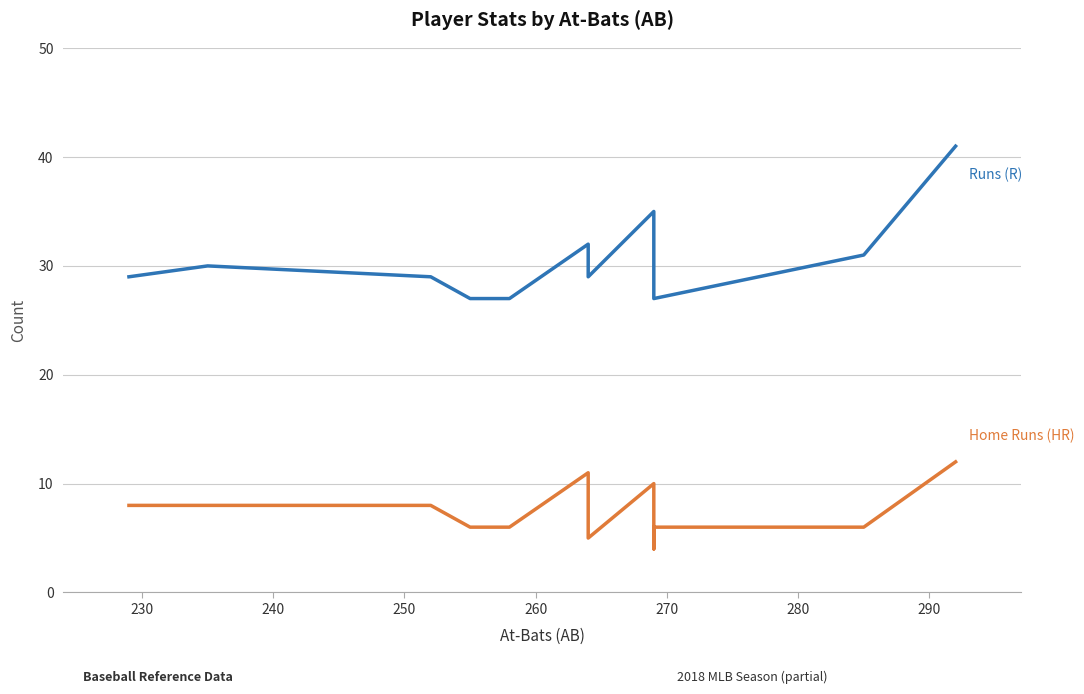

True or false: Runs (R) and Home Runs (HR) intersect in this chart.

False